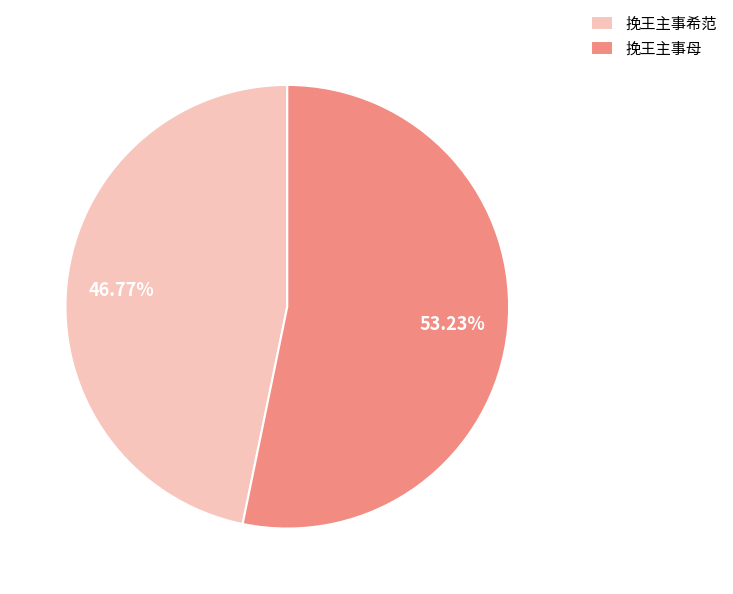

The 挽王主事母 slice represents 68% of the pie. True or false?

False